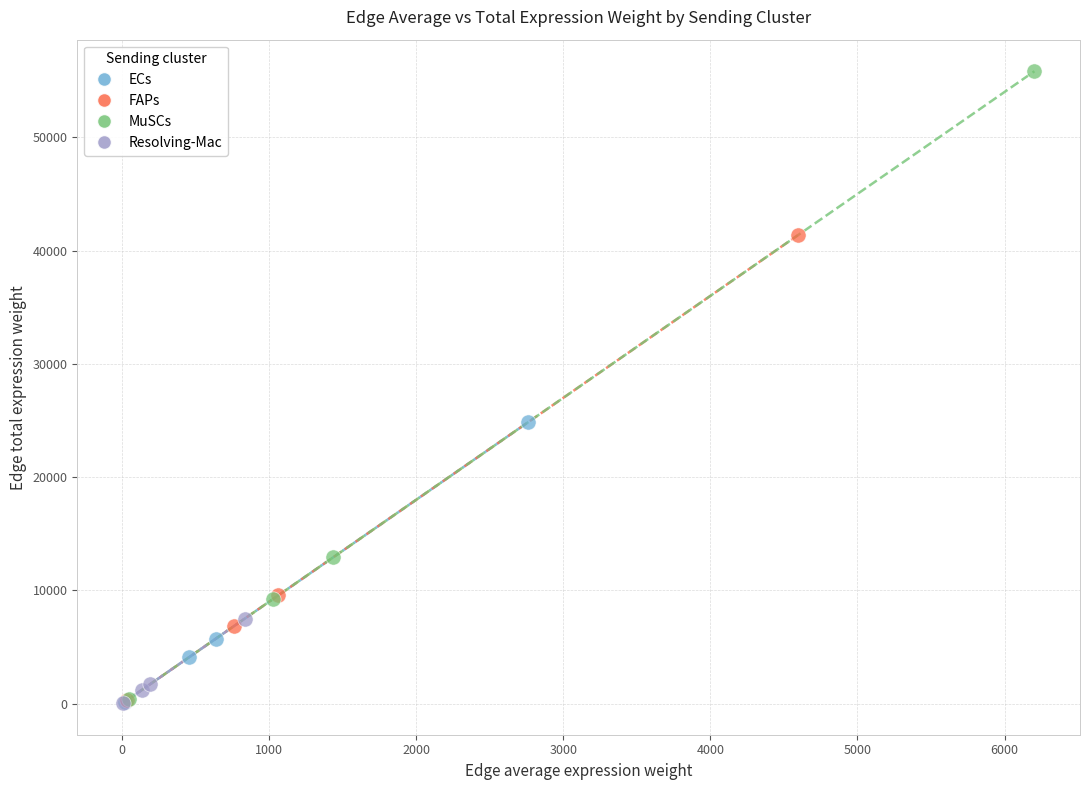

Which series has the widest spread of Y values?

MuSCs